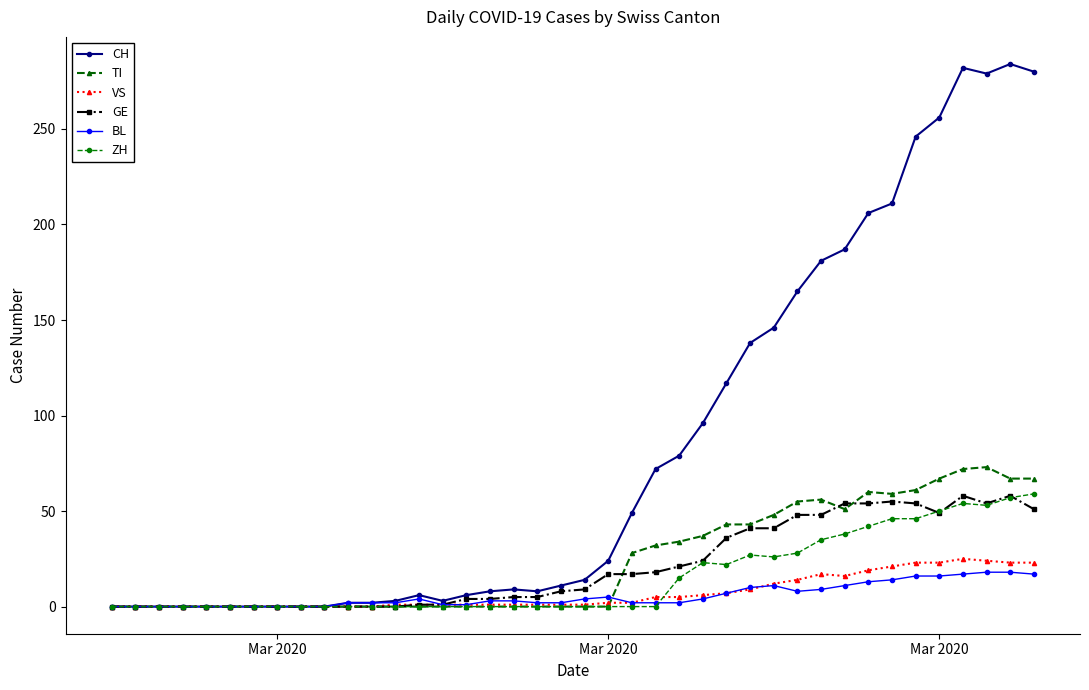

True or false: GE has more than 2 points higher than both neighbors.

True